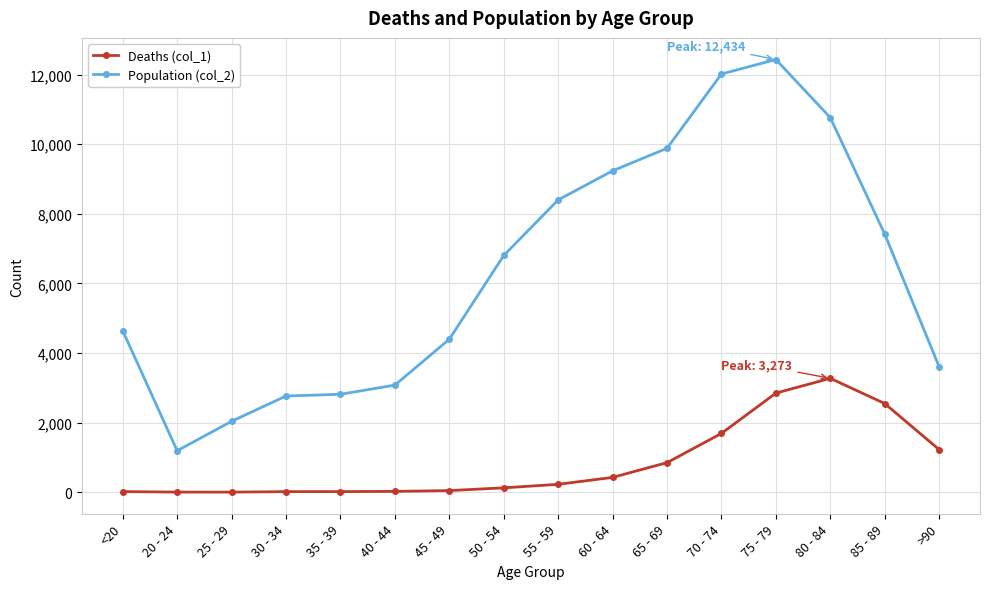

True or false: Population (col_2) and Deaths (col_1) intersect in this chart.

False